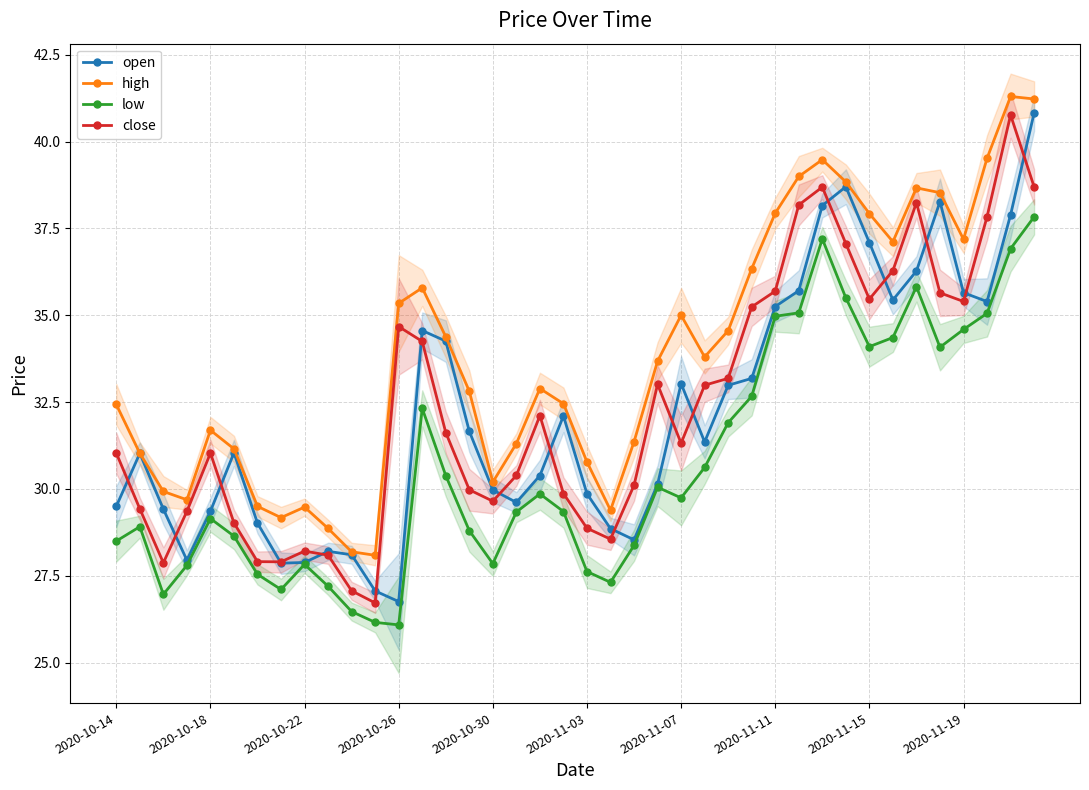

What are all the series names shown in the legend?

open, high, low, close